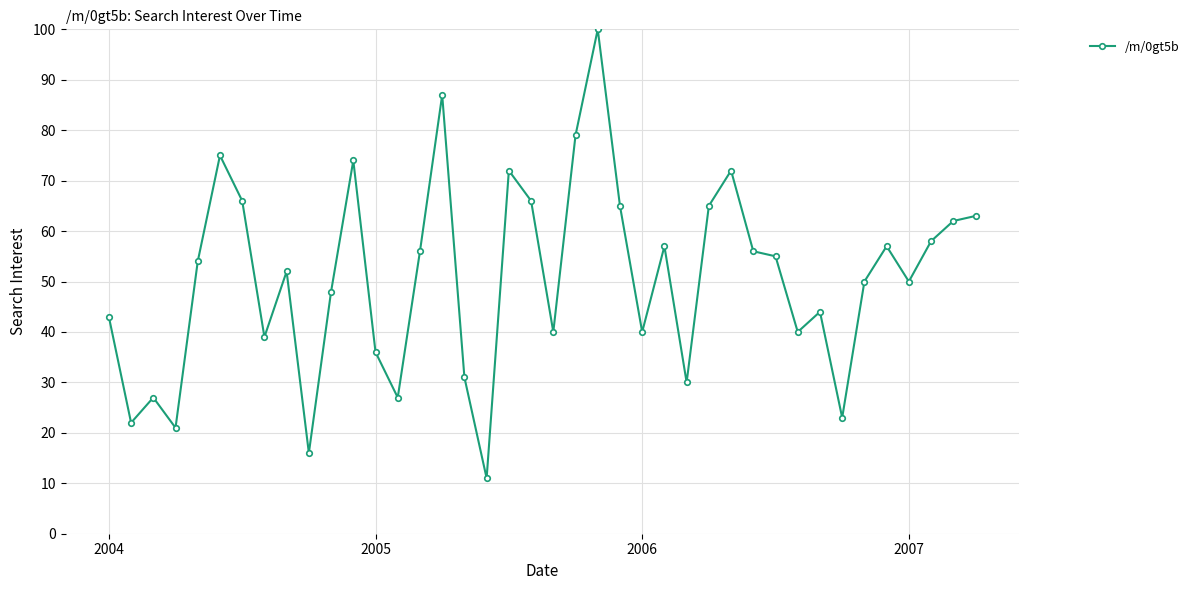

True or false: there are more than 2 points higher than both neighbors.

True